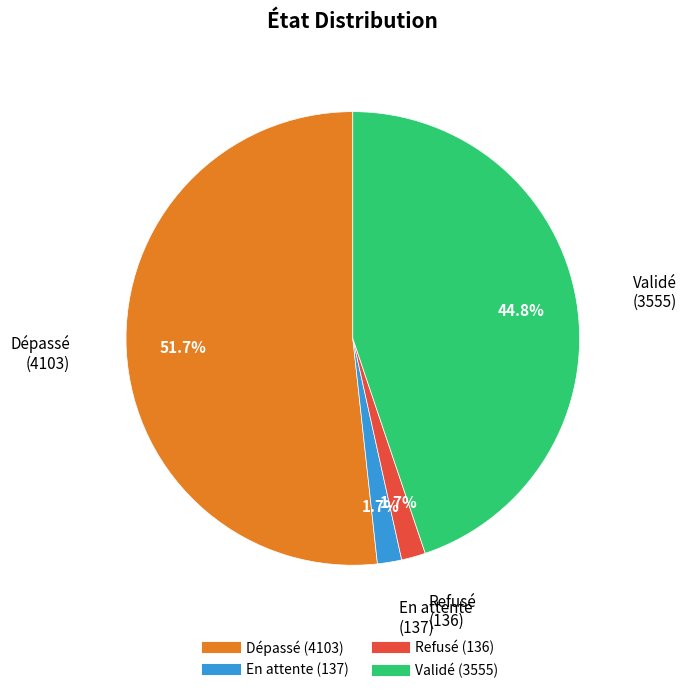

Between Validé and Dépassé, which is larger?

Dépassé